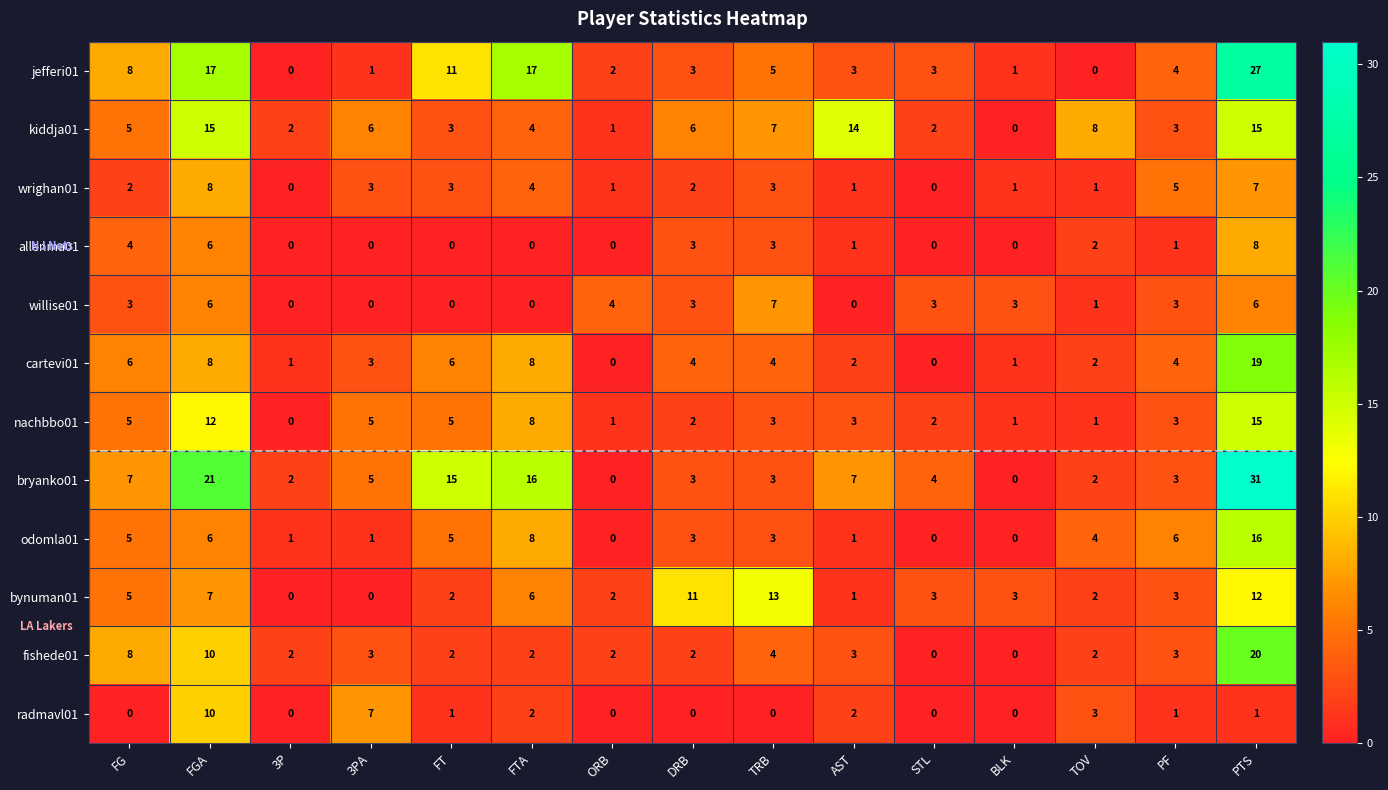

What is the spread (max minus min) of values at 3PA?

7